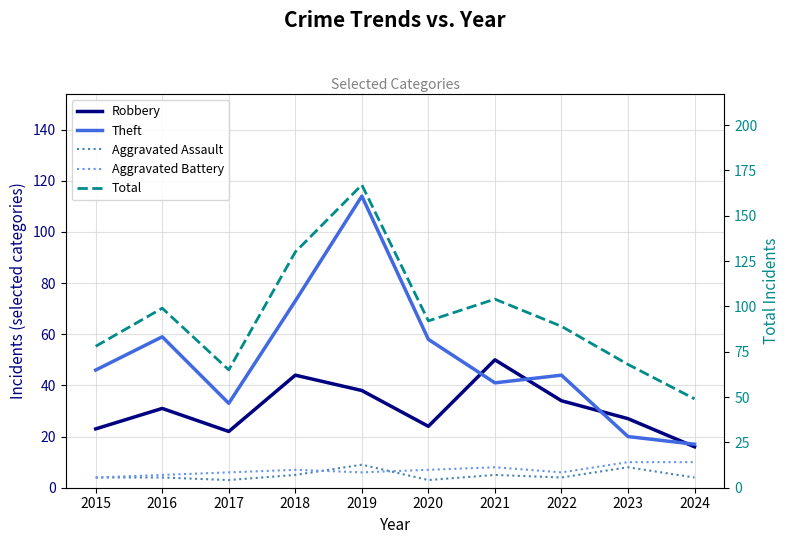

Reading right to left, extract all data points from this chart.

Robbery: 2024=16	2023=27	2022=34	2021=50	2020=24	2019=38	2018=44	2017=22	2016=31	2015=23
Theft: 2024=17	2023=20	2022=44	2021=41	2020=58	2019=114	2018=73	2017=33	2016=59	2015=46
Aggravated Assault: 2024=4	2023=8	2022=4	2021=5	2020=3	2019=9	2018=5	2017=3	2016=4	2015=4
Aggravated Battery: 2024=10	2023=10	2022=6	2021=8	2020=7	2019=6	2018=7	2017=6	2016=5	2015=4
Total: 2024=49	2023=68	2022=89	2021=104	2020=92	2019=167	2018=130	2017=65	2016=99	2015=78